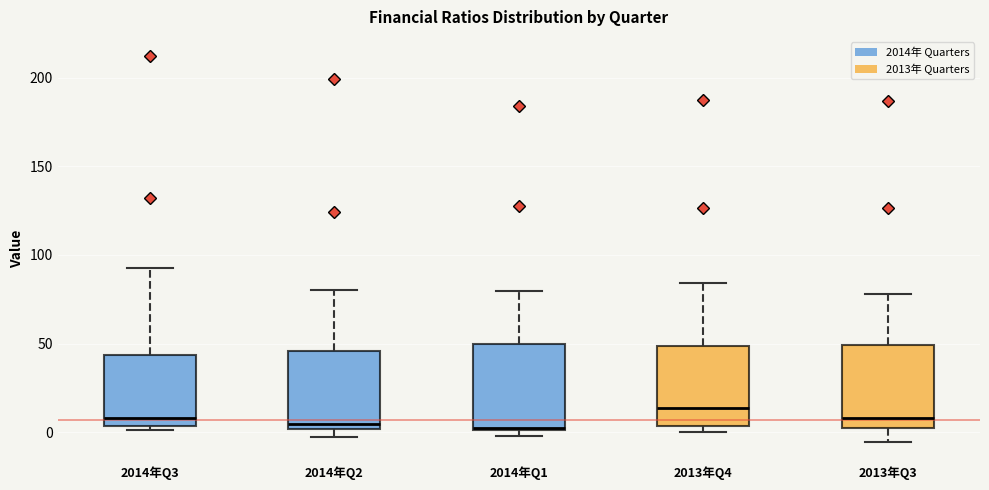

Which box has the highest median line?

2013年Q4